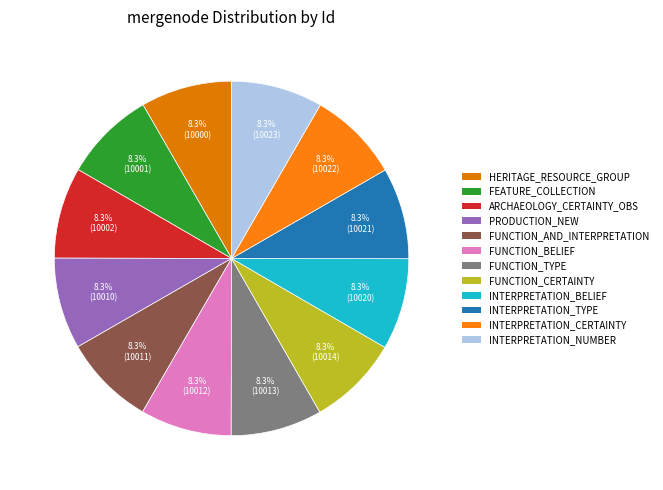

Count the number of slices in the pie.

12